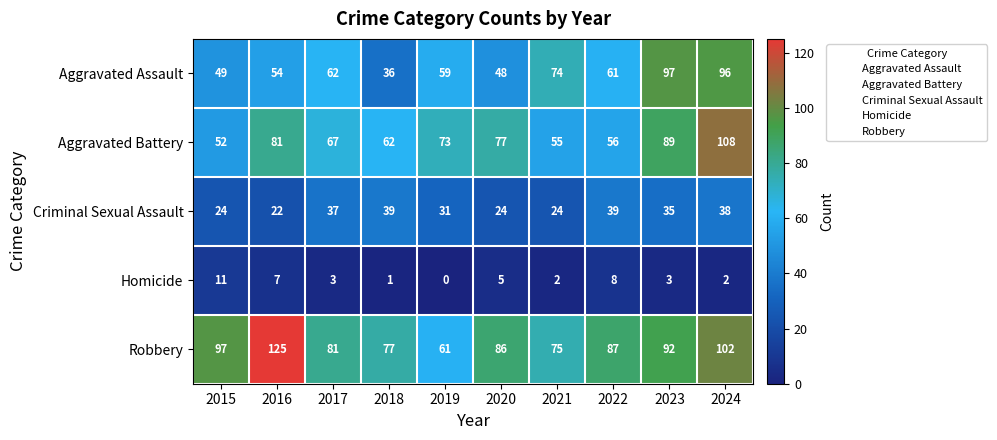

What is the sum of all Aggravated Battery values?

720